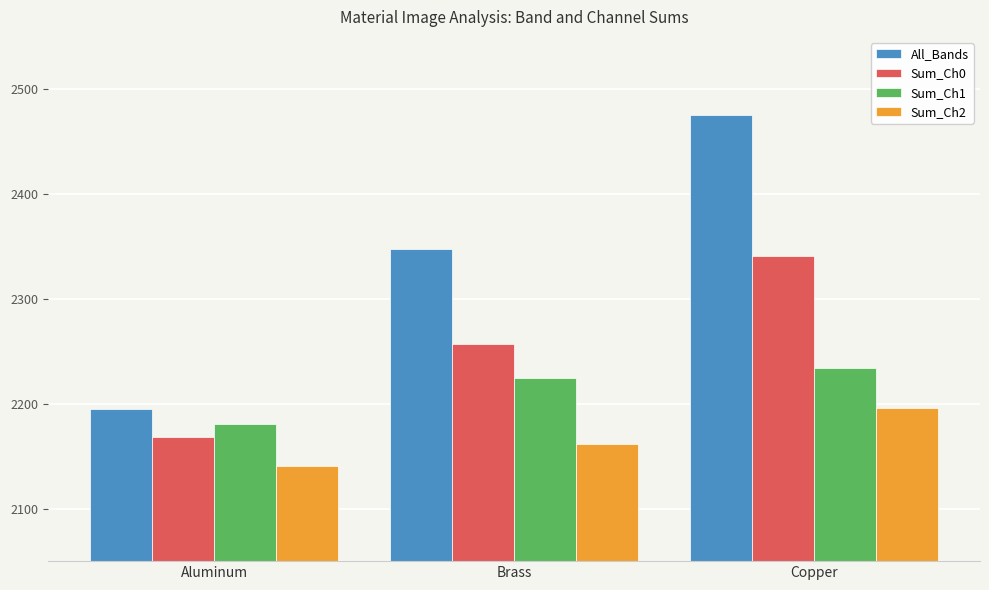

How many values in the Sum_Ch0 series exceed 2256?

2